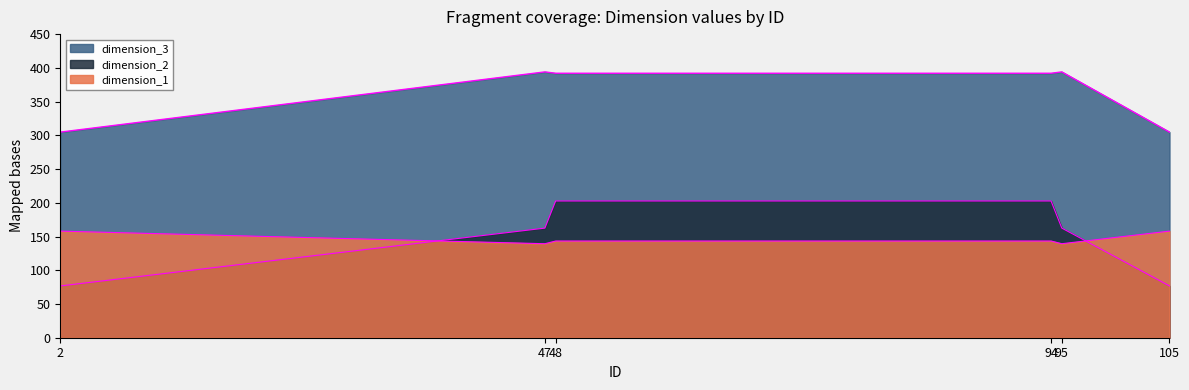

Which series changed the most between 2 and 94?

dimension_2